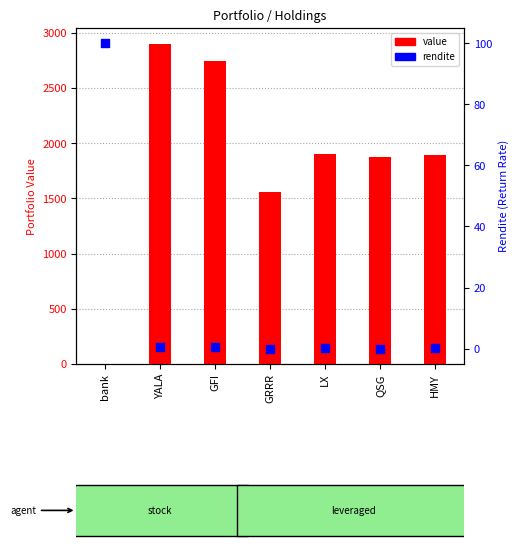

At which category is the sum across all series the highest?

YALA